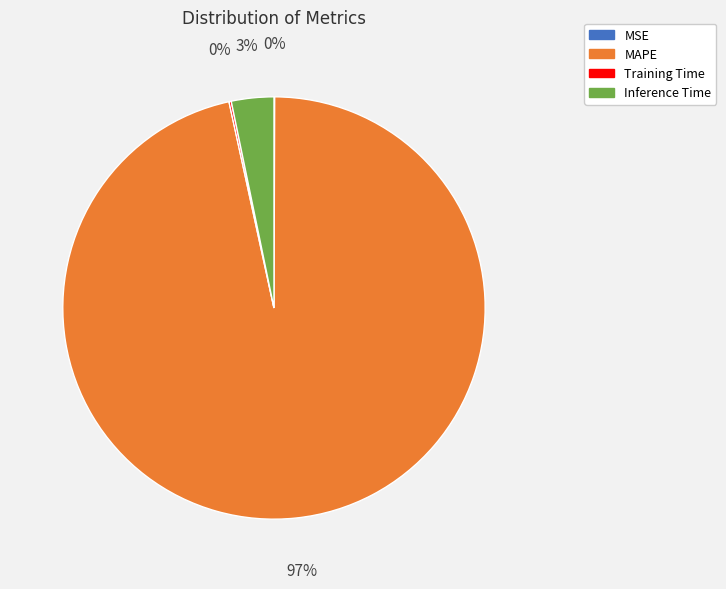

To the nearest percent, what percentage of the pie is MAPE?

97%